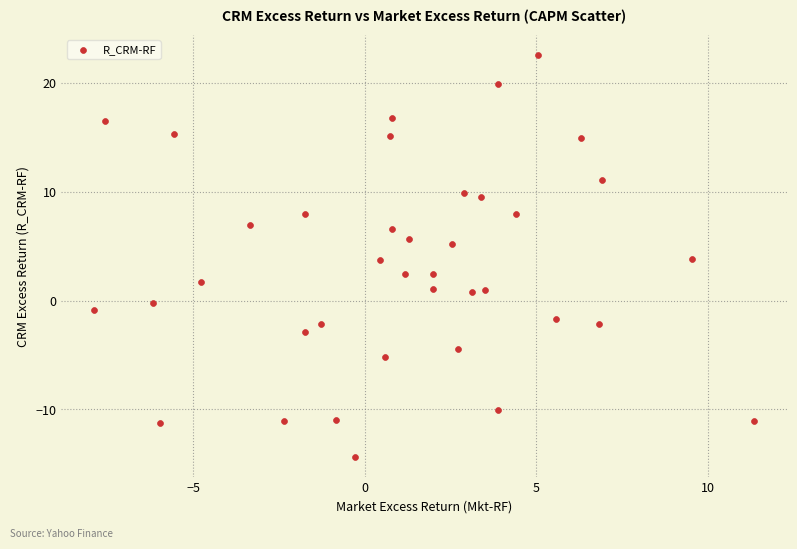

What is the range of X values (max minus min)?

19.2